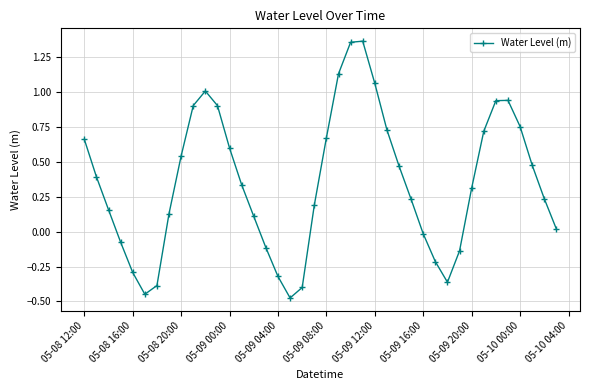

How many interior local peaks (higher than both neighbors) does the data have?

3